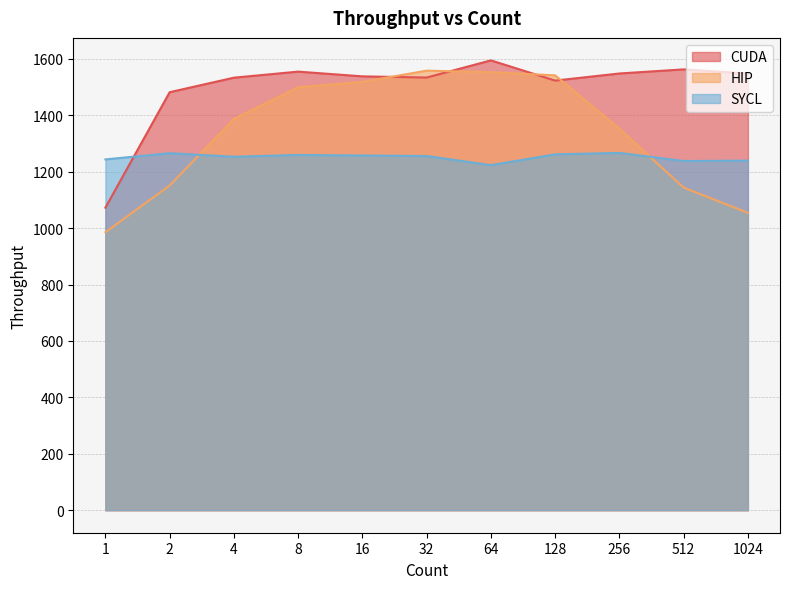

Which series has the largest total across all categories?

CUDA